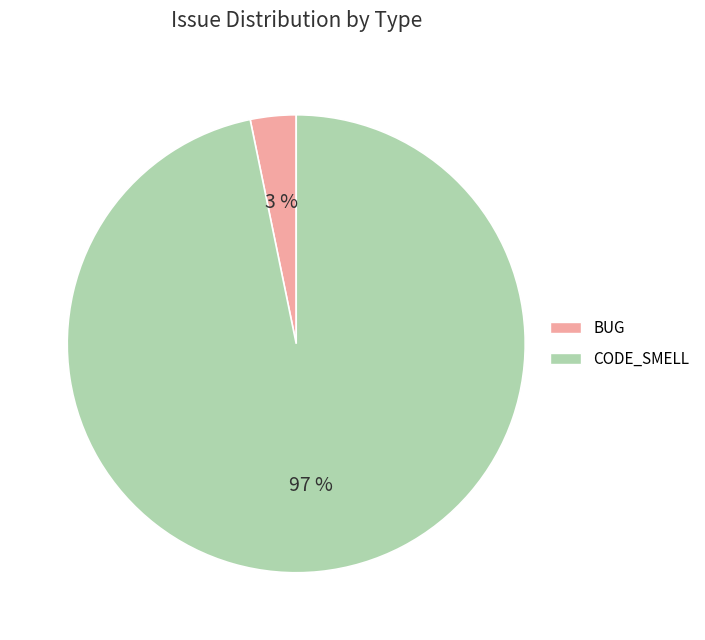

True or false: BUG accounts for 3% of the total.

True